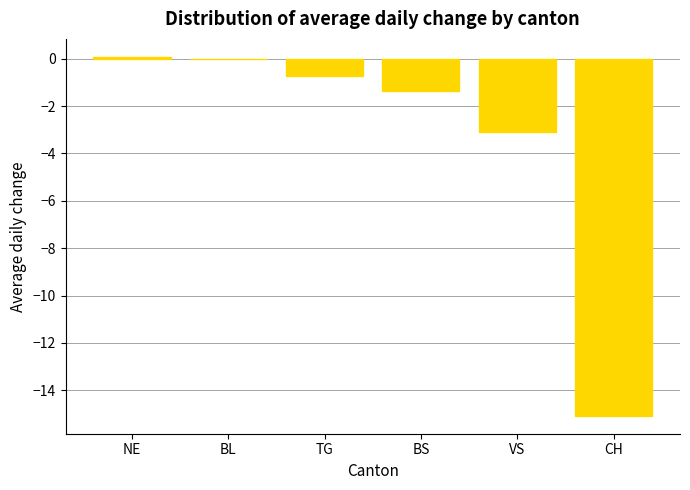

What is the sum of all values?

-20.2